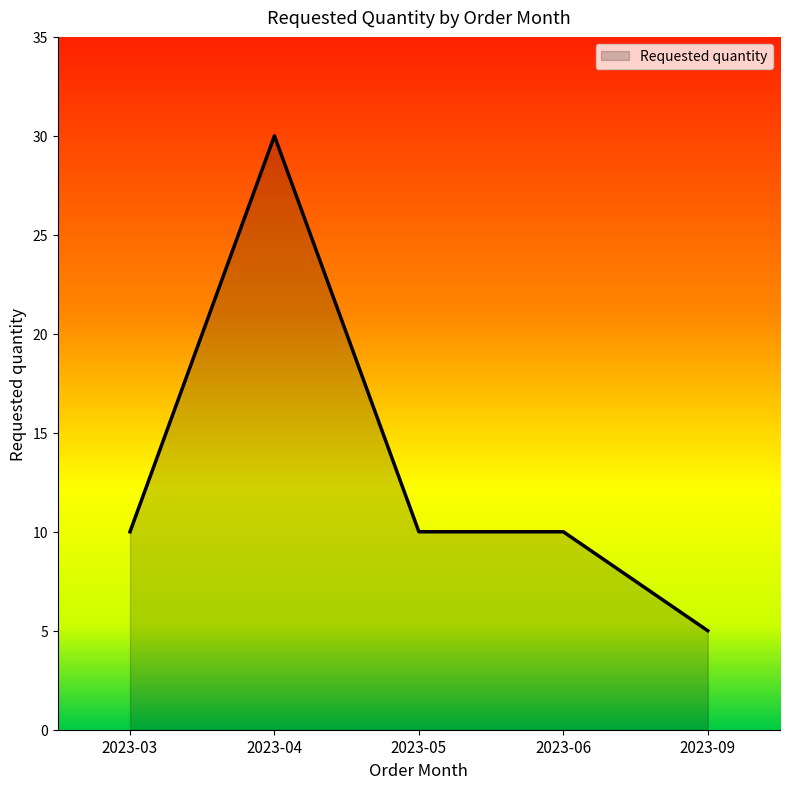

Which has a higher value, 2023-04 or 2023-03?

2023-04